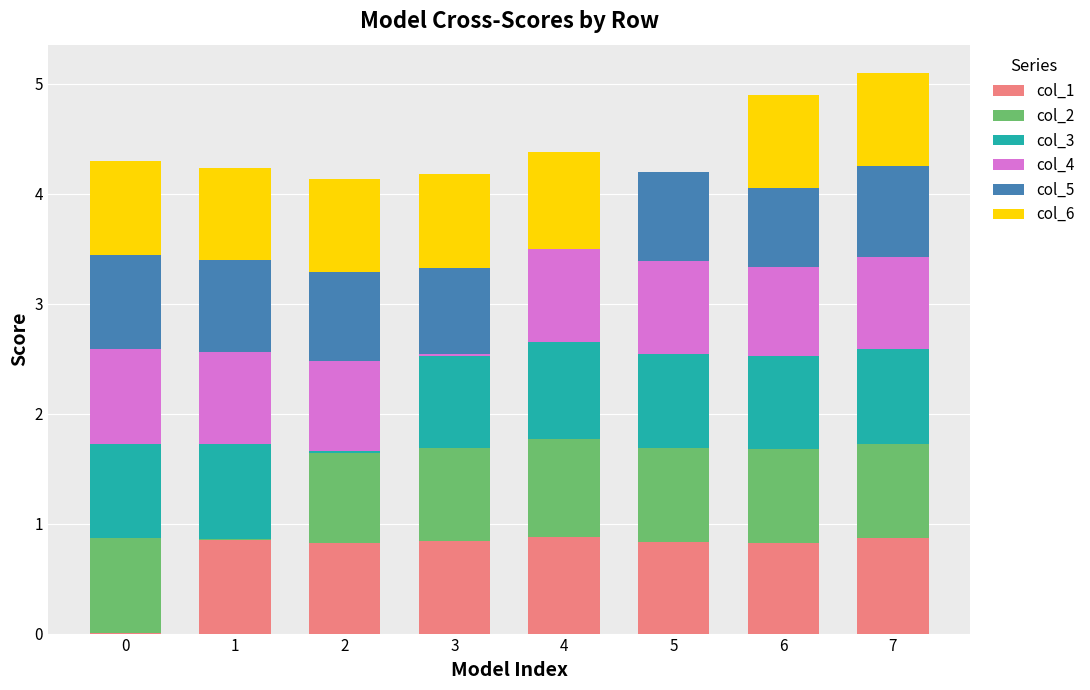

The value of col_1 at 5 is 1.3. True or false?

False